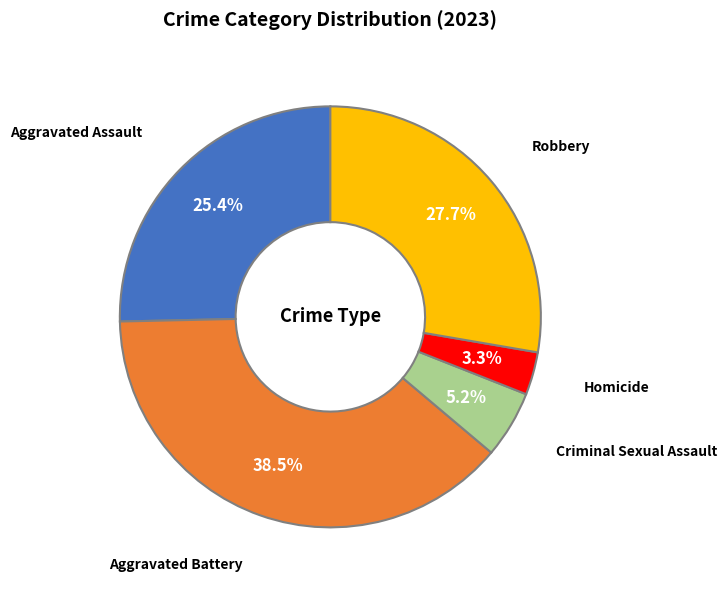

Which category has the biggest portion of the pie?

Aggravated Battery